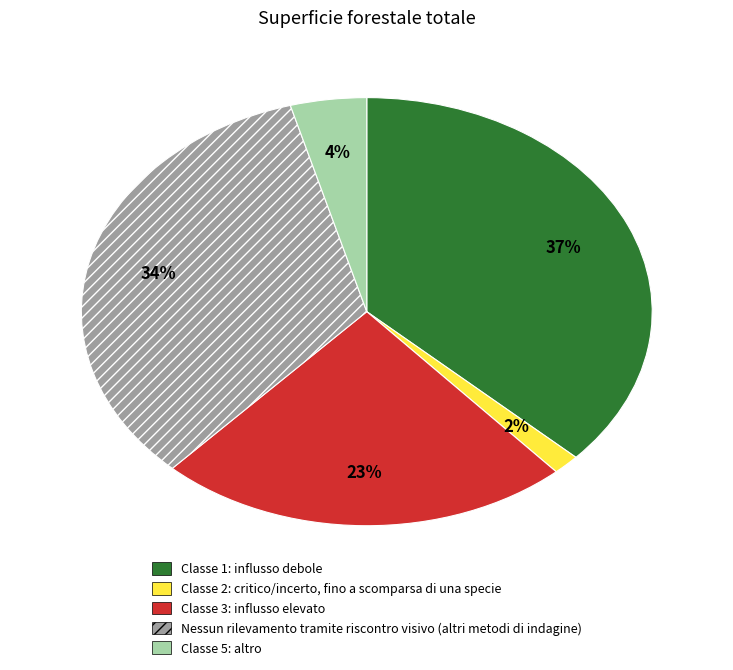

The Classe 1: influsso debole slice represents 26% of the pie. True or false?

False